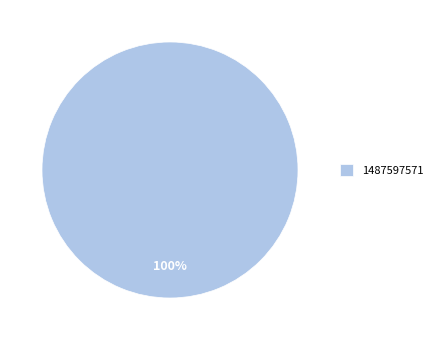

True or false: 1487597571 accounts for 86% of the total.

False